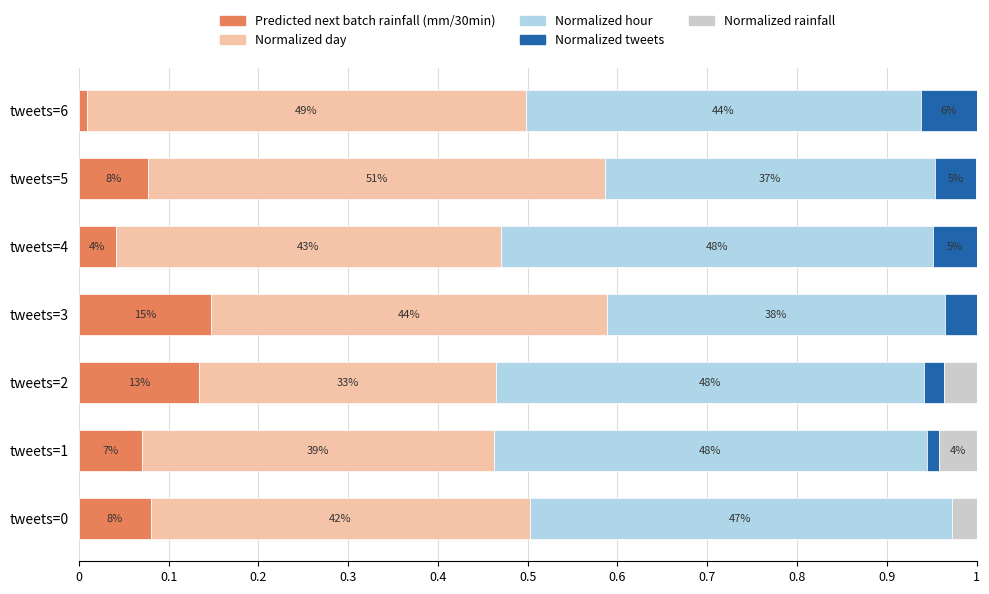

What are all the series names shown in the legend?

Predicted next batch rainfall (mm/30min), Normalized day, Normalized hour, Normalized tweets, Normalized rainfall